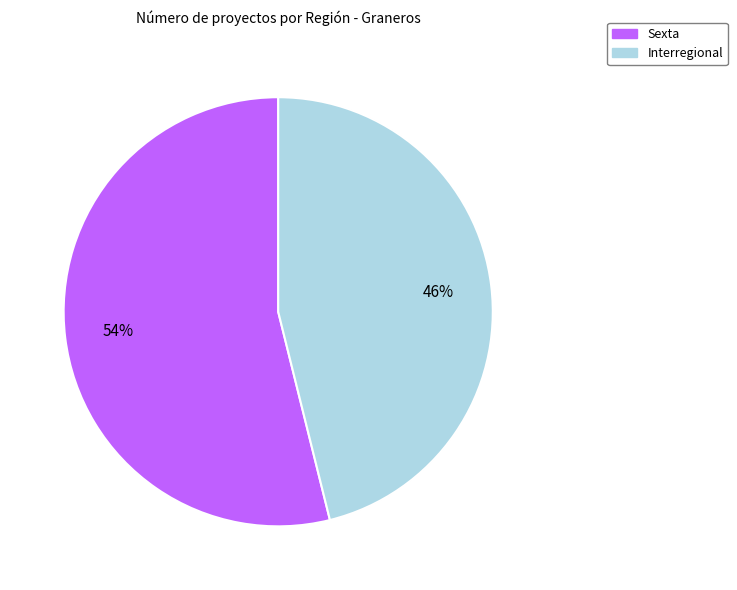

Which category has the smallest portion of the pie?

Interregional